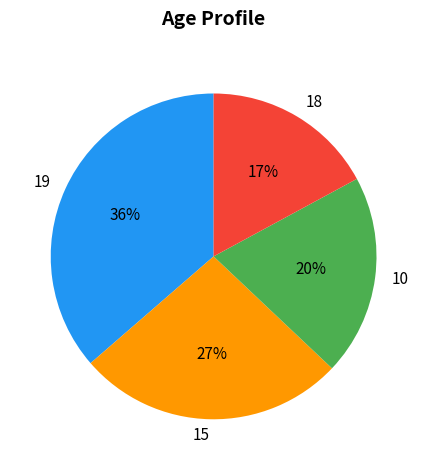

Which has a higher value, 10 or 18?

10